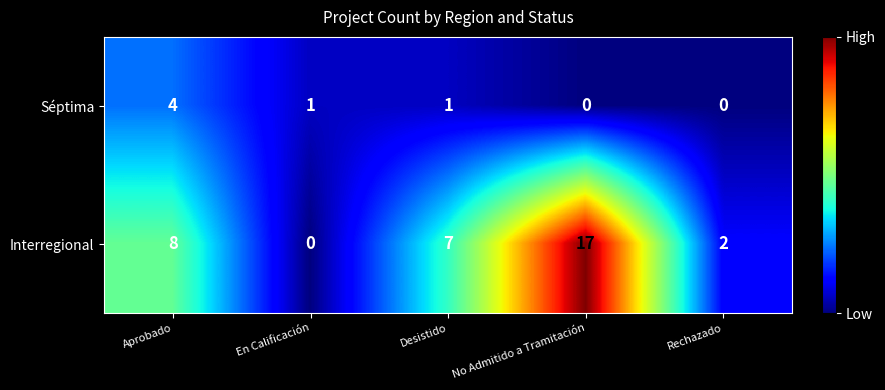

At which category is the sum across all series the highest?

No Admitido a Tramitación